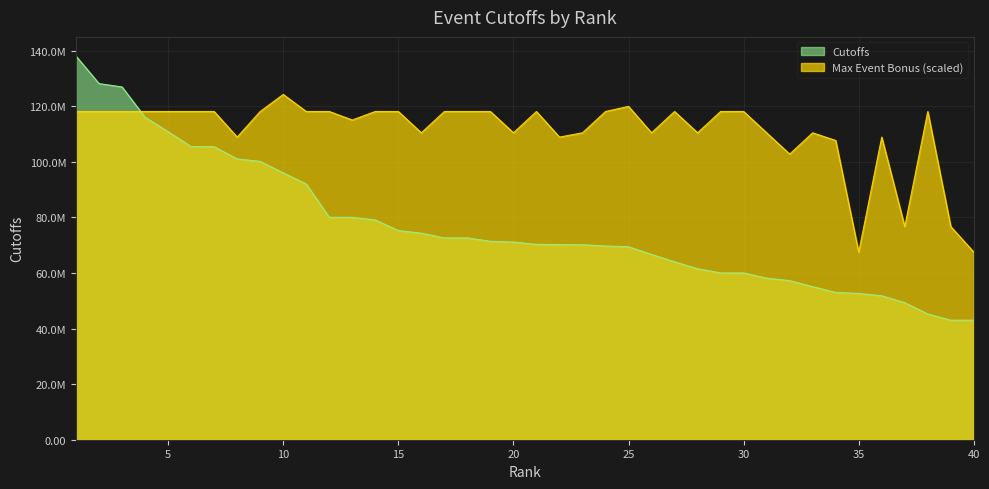

Does the chart display data point markers on the line(s)?

No